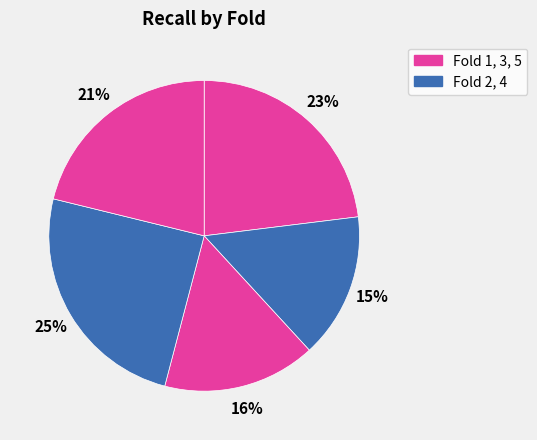

Rank the categories by value from lowest to highest.

2, 3, 5, 1, 4